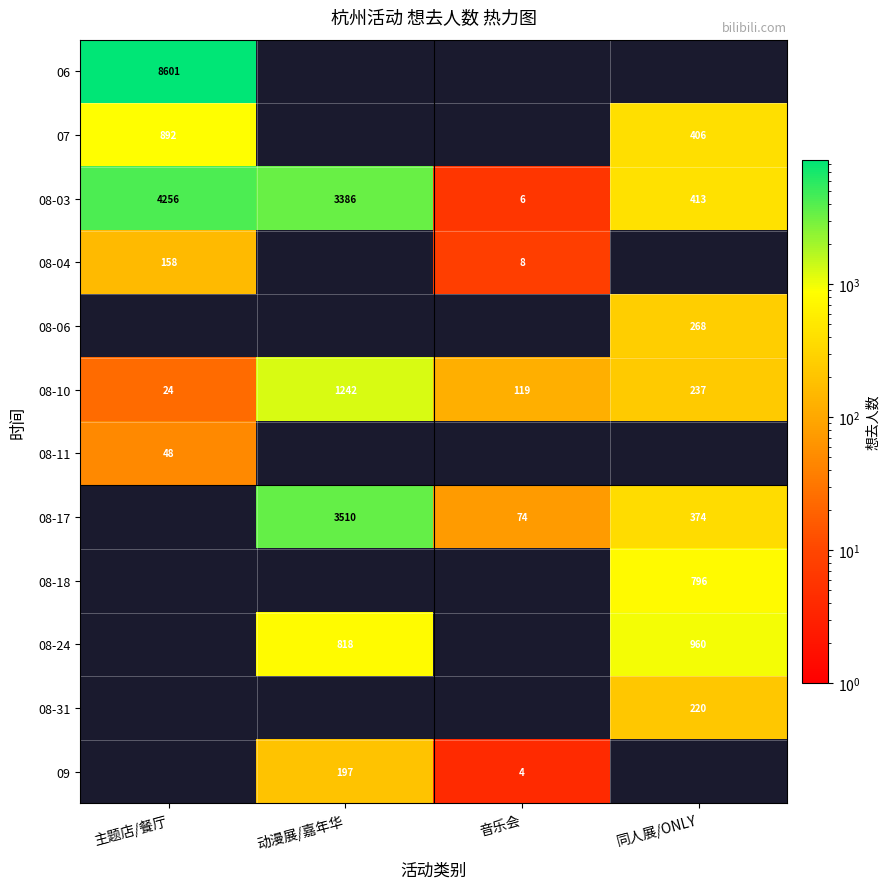

What is the approximate value of 08-03 at 动漫展/嘉年华?

3386